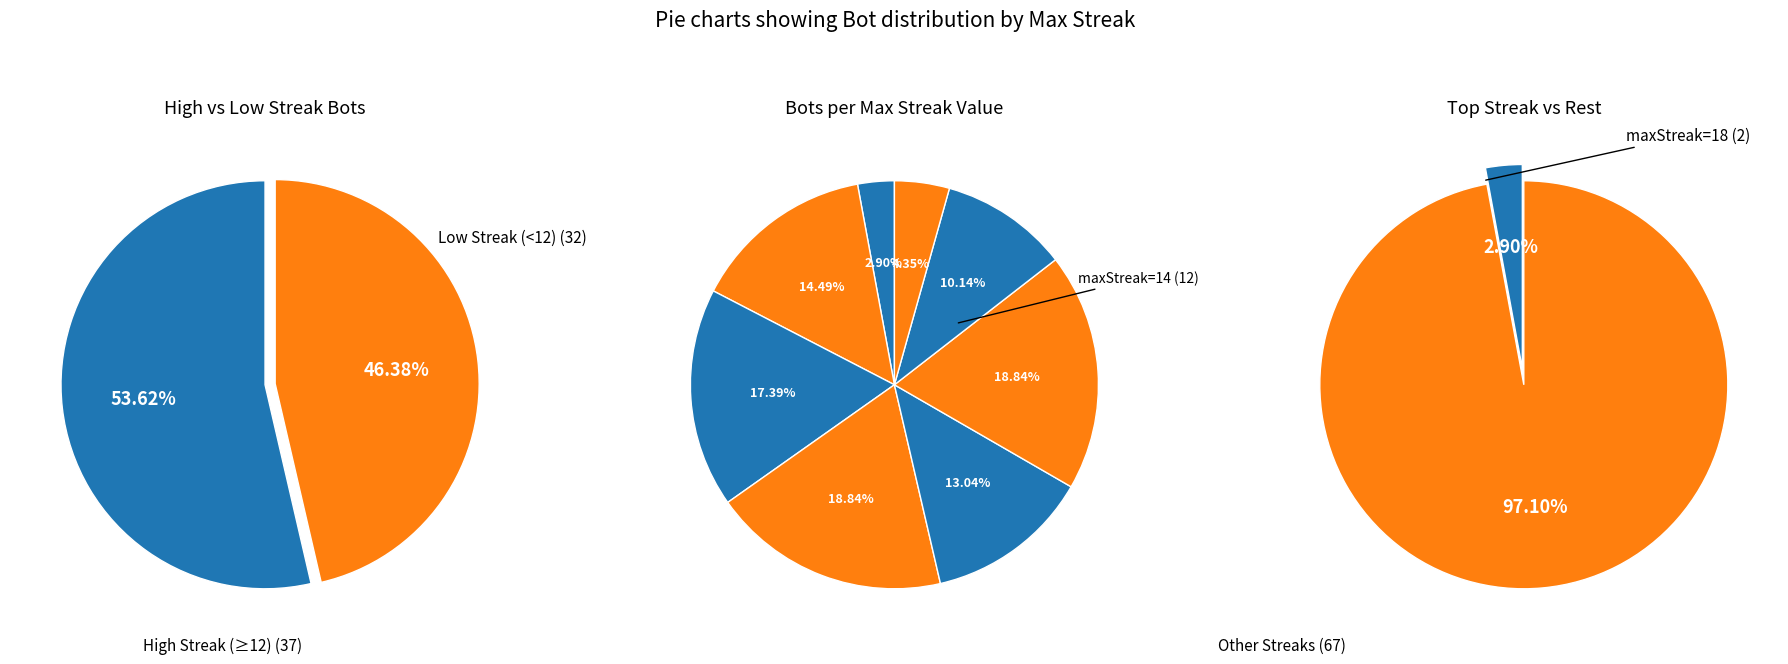

What percentage is NOT represented by maxStreak=4?

95.7%